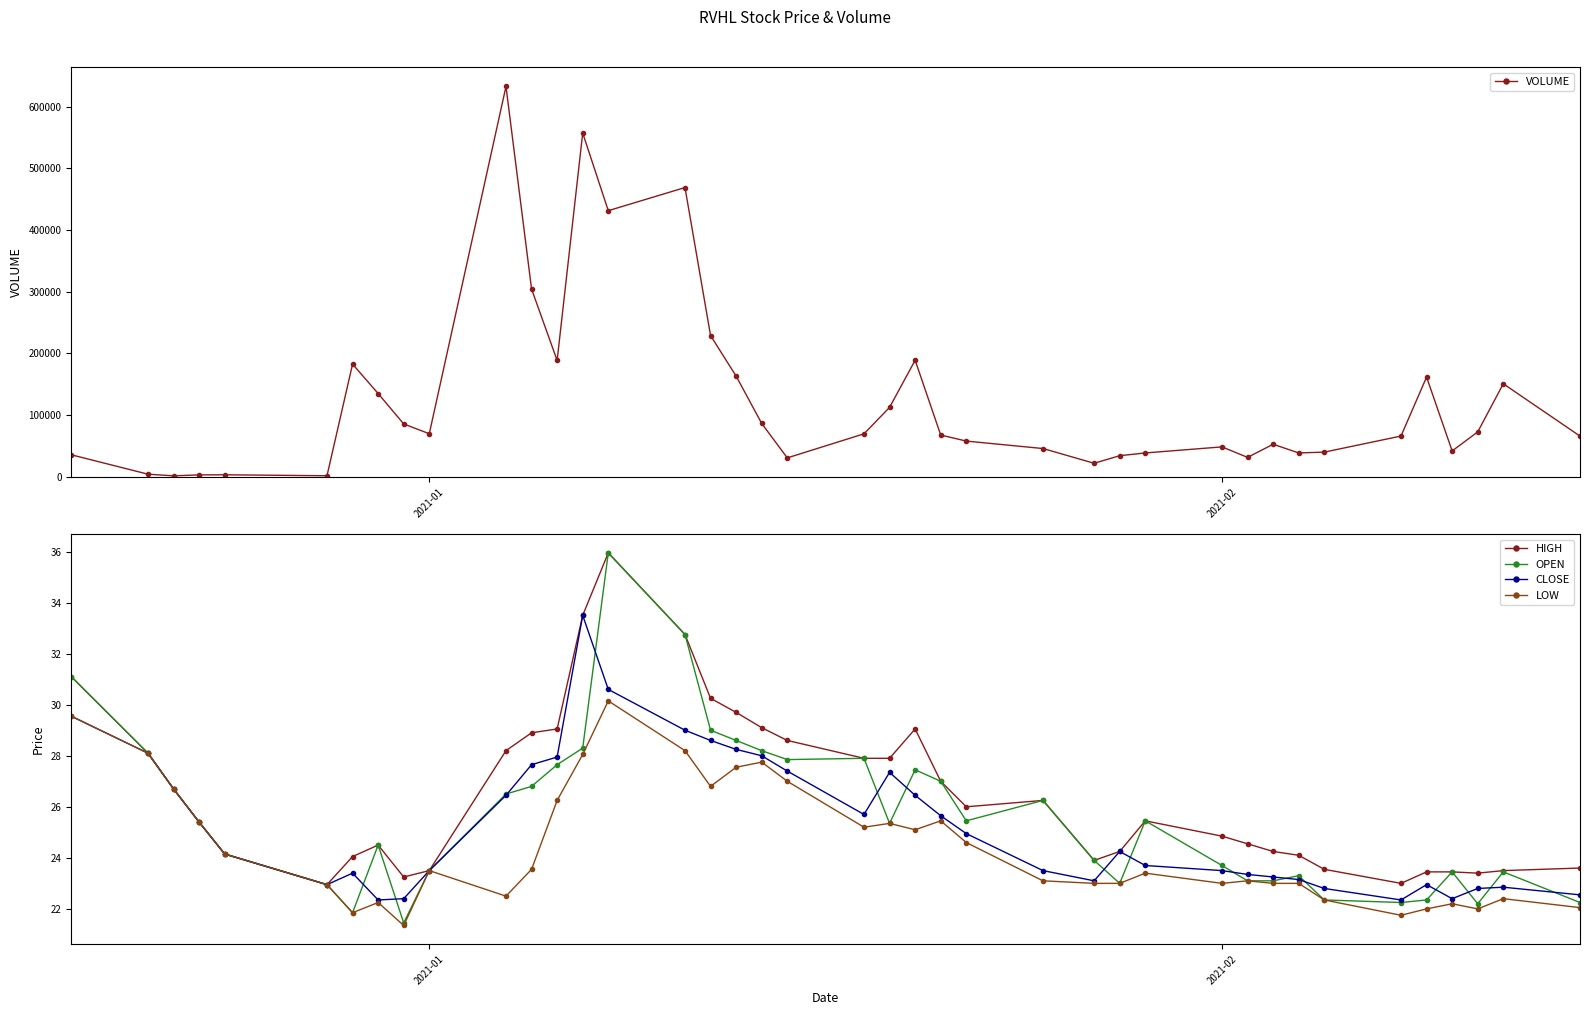

How many categories are shown in the chart?

40